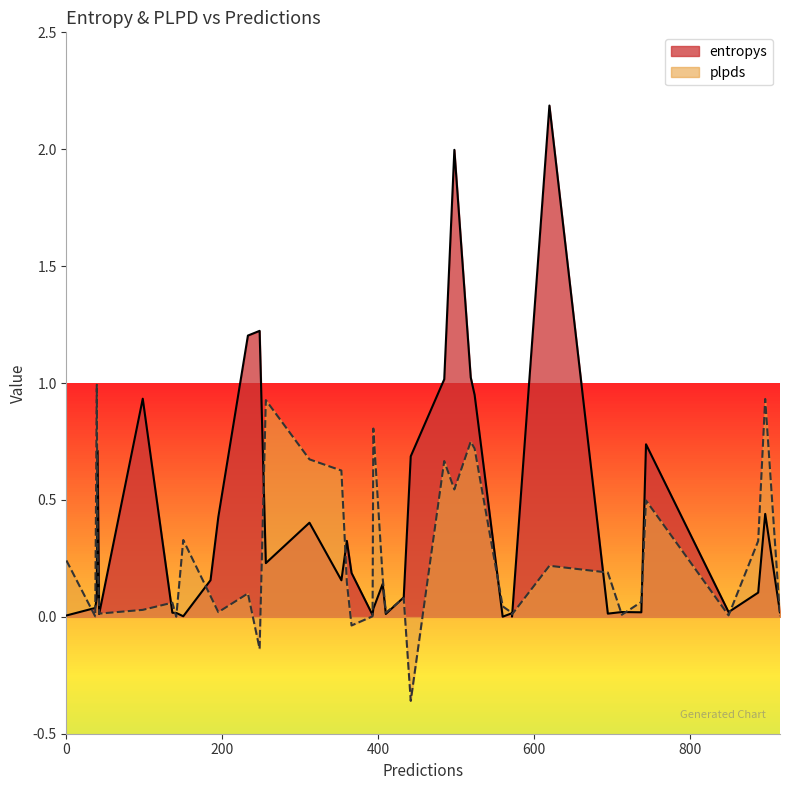

What is the sum of the plpds values at 21 and 11?

1.5